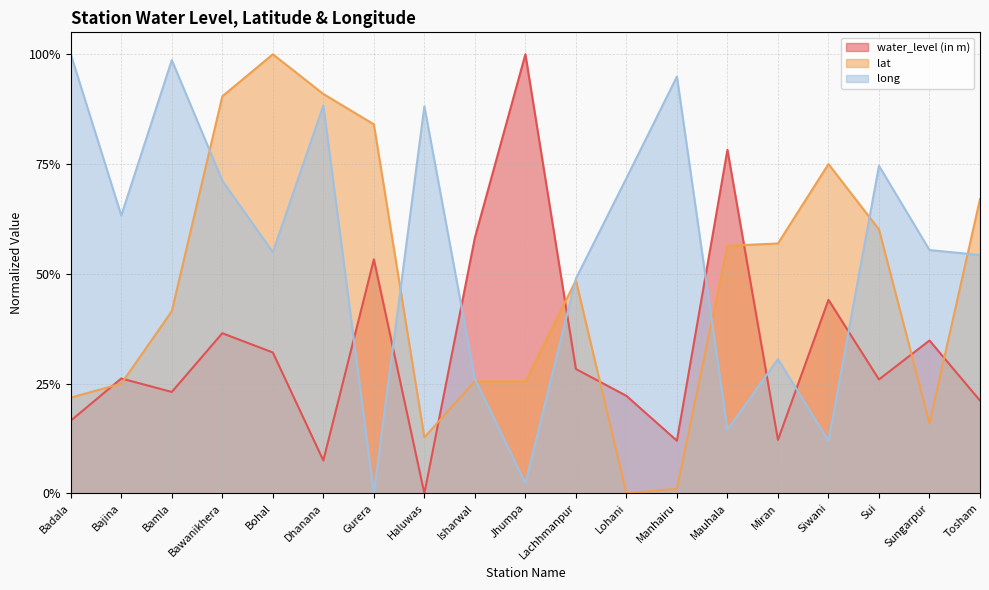

Which label corresponds to the smallest value in the chart?

Haluwas